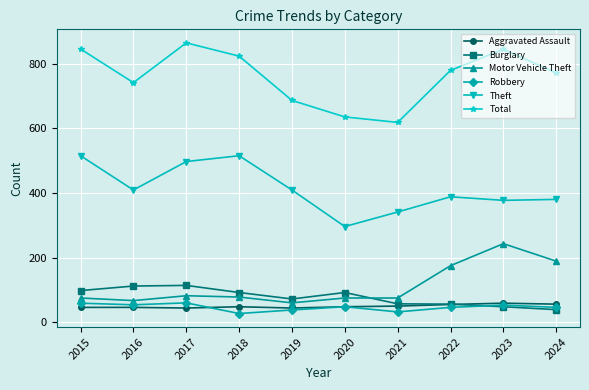

What is the lowest value of the Theft series?

296